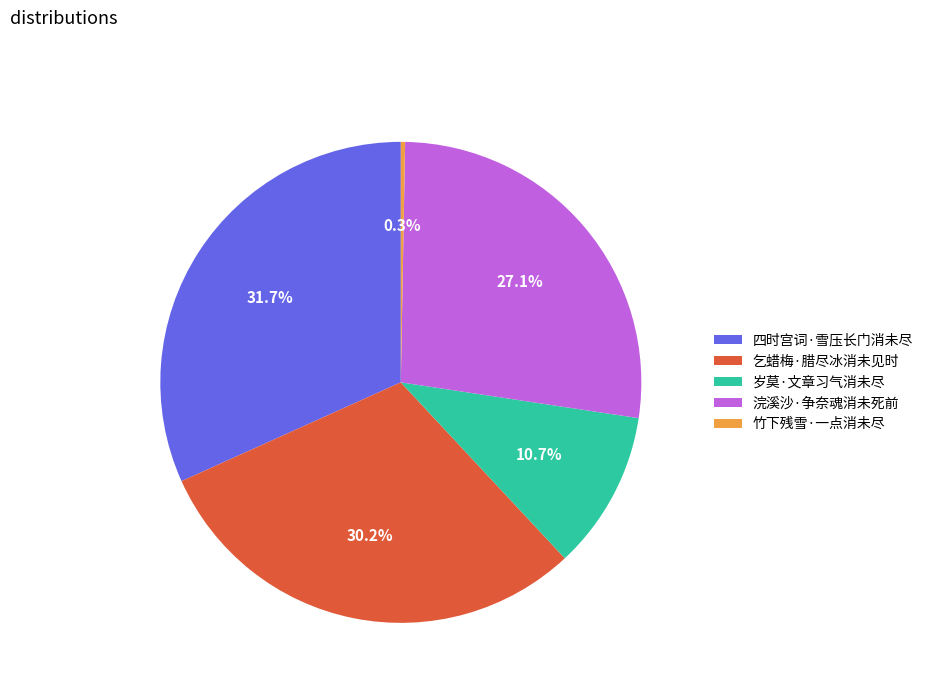

What percentage is the 浣溪沙·争奈魂消未死前 slice, to the nearest percent?

27%